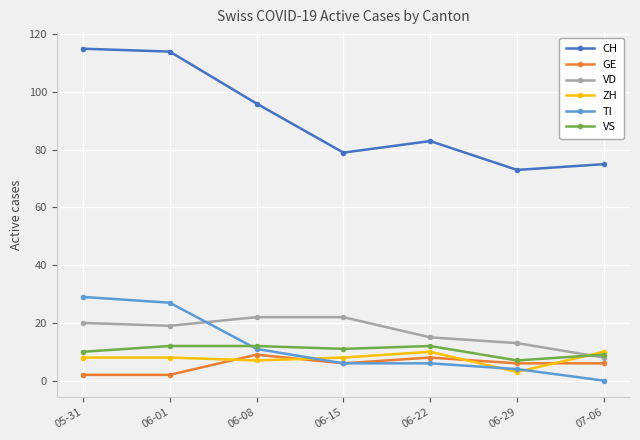

At how many categories does at least one series exceed 106?

2